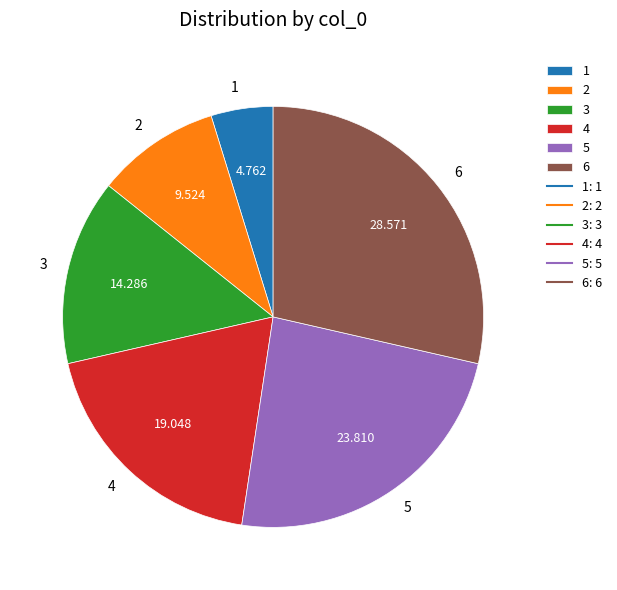

Does any single category account for the majority?

No